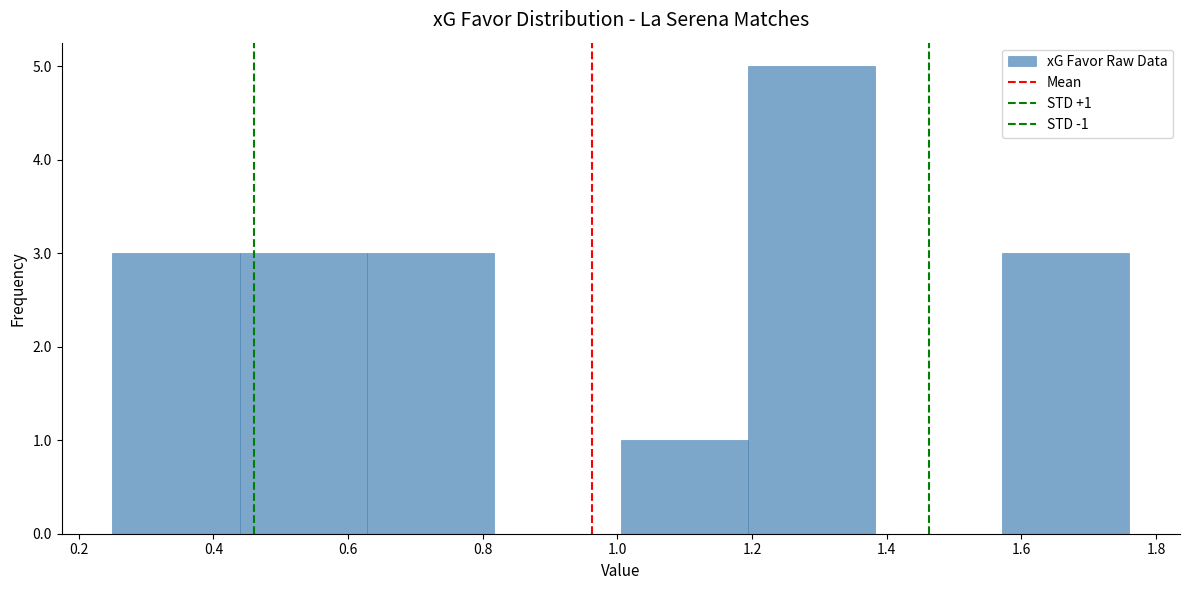

Which range on the x-axis has the tallest bar?

1.20 to 1.38